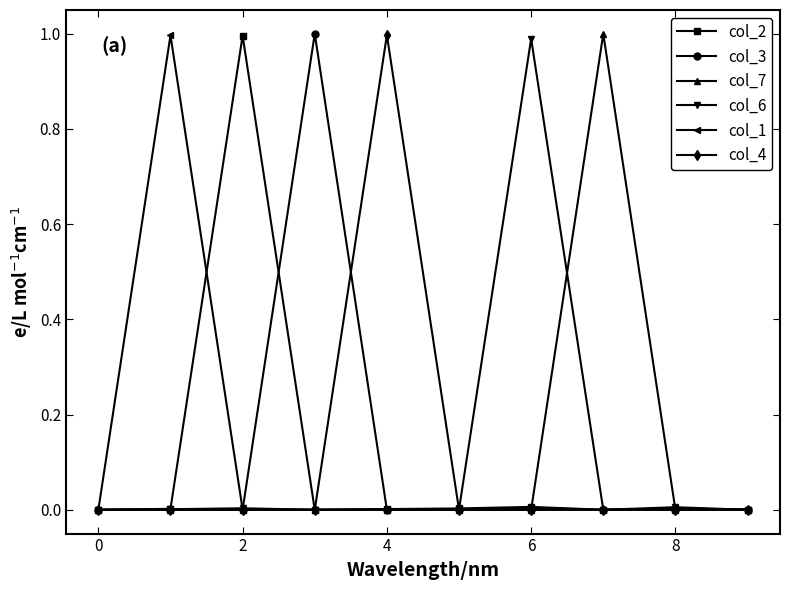

What is the value of the col_3 point at the 4th from the left?

1.0